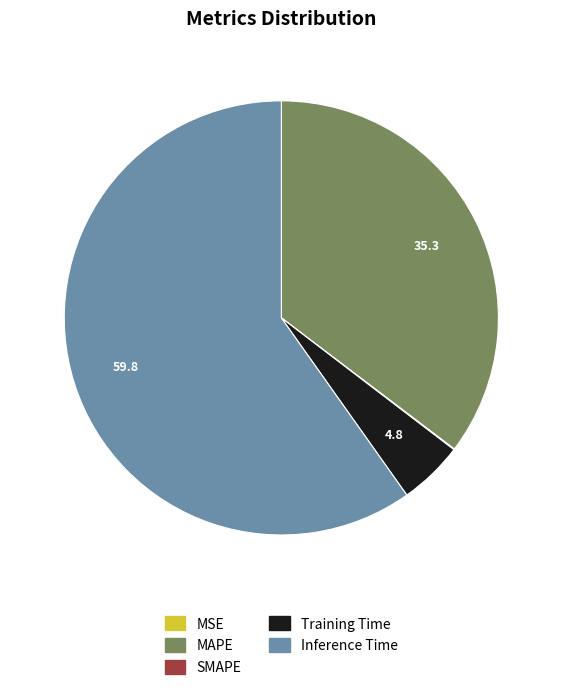

Is the sum of MAPE and Training Time greater than half?

No